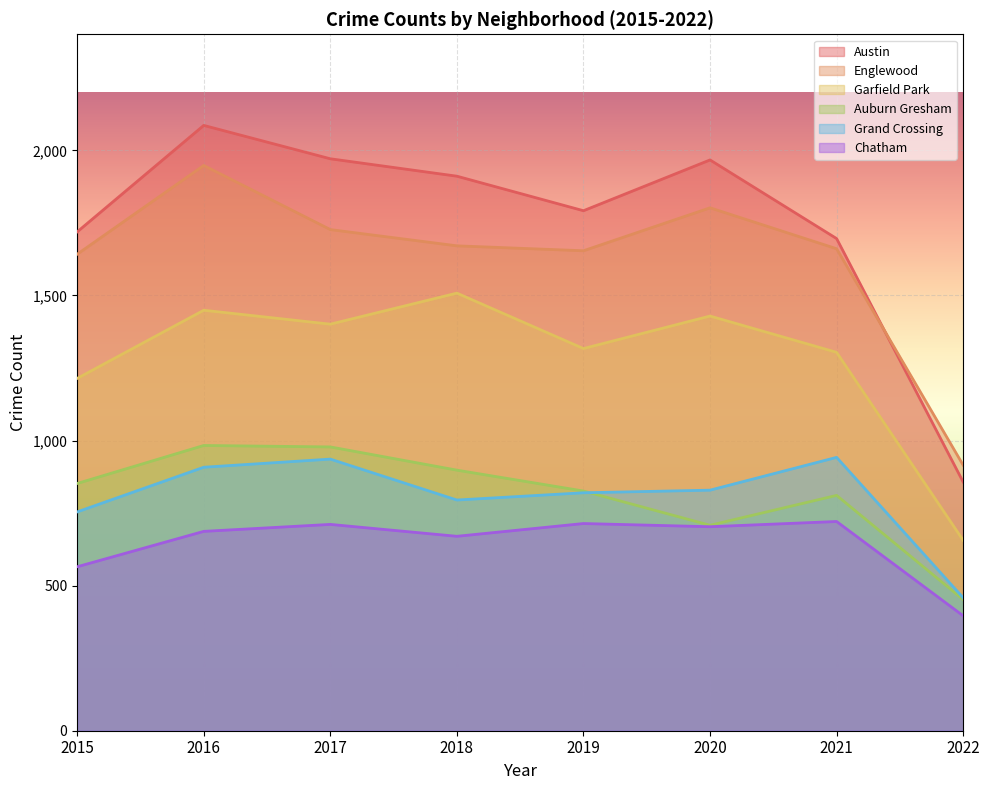

What is the difference between the second highest and minimum values in the Chatham series?

318